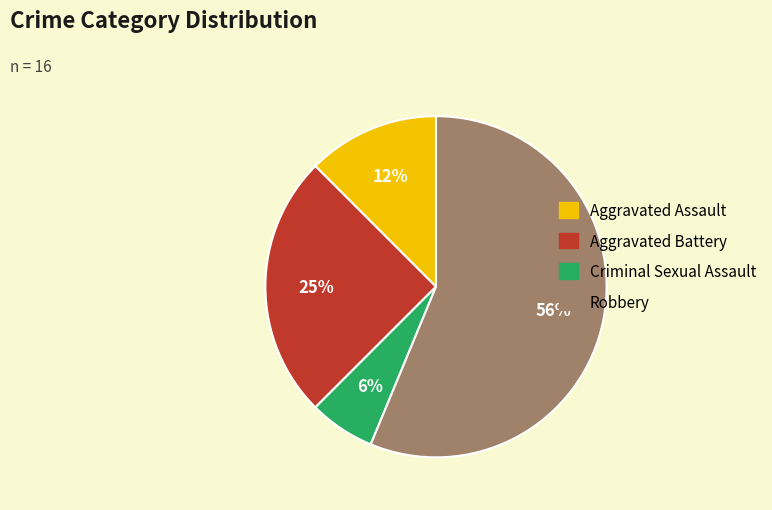

To the nearest percent, what is the average slice percentage?

25%